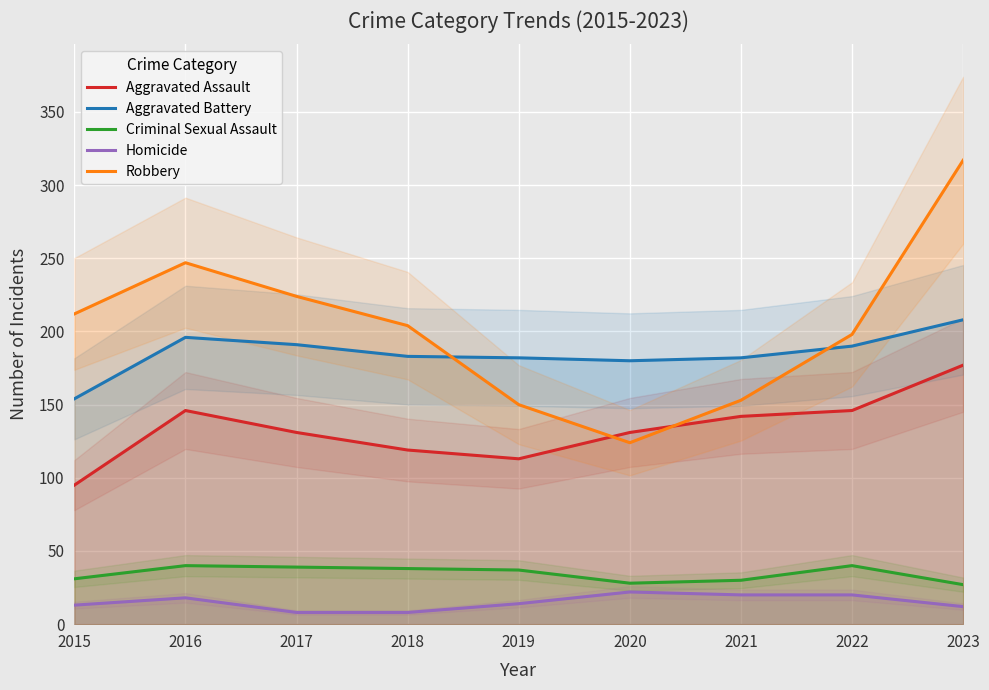

Is it true that Homicide equals 4 at 2015?

False